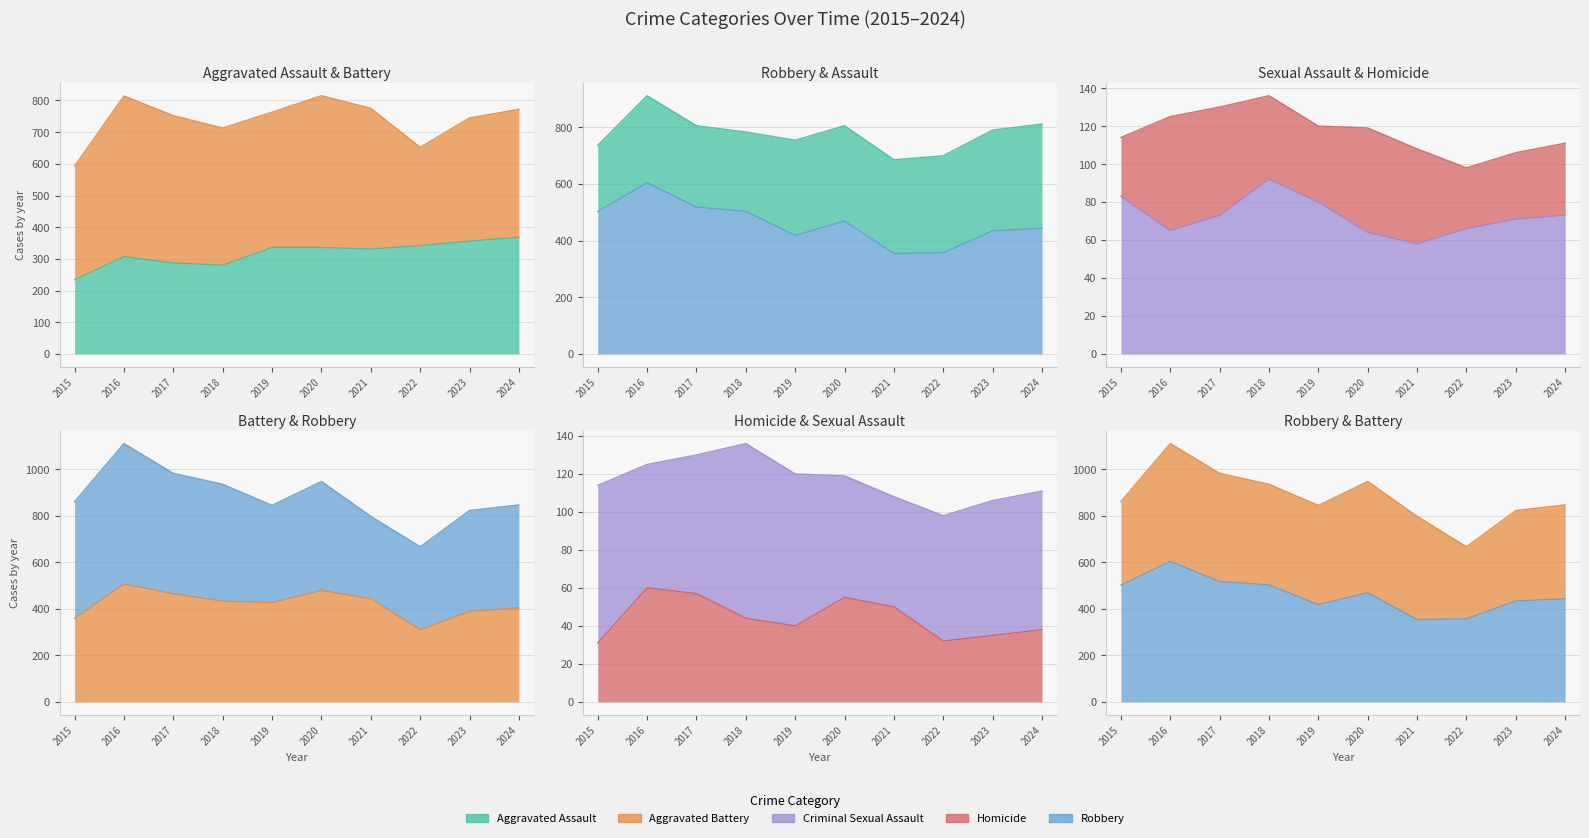

Where does the Homicide series first go above 44?

2016